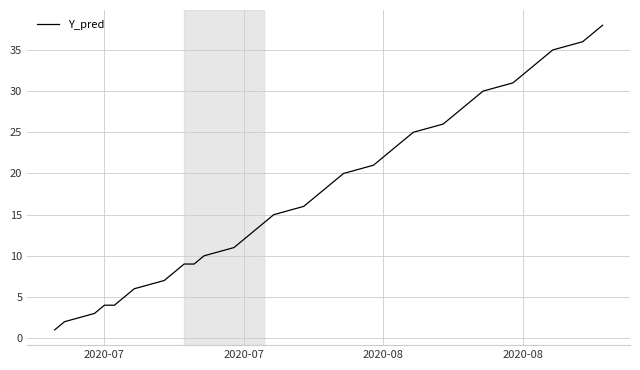

What is the maximum value shown in the chart?

38